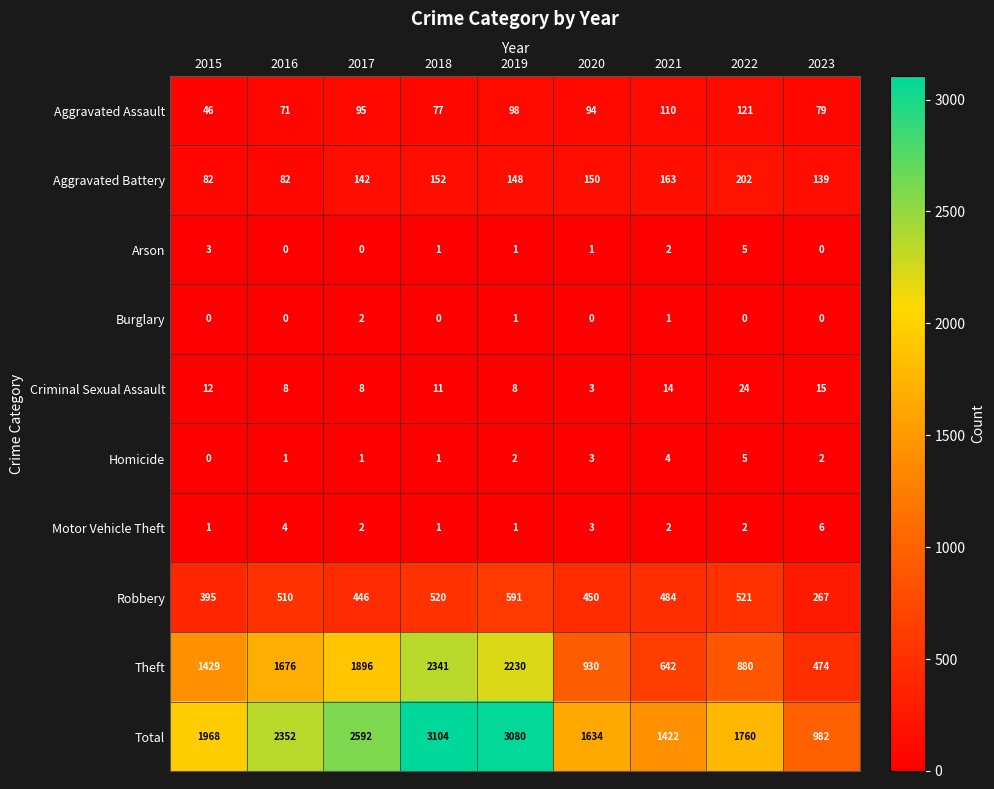

Between 2021 and 2023, which series saw the biggest shift?

Total